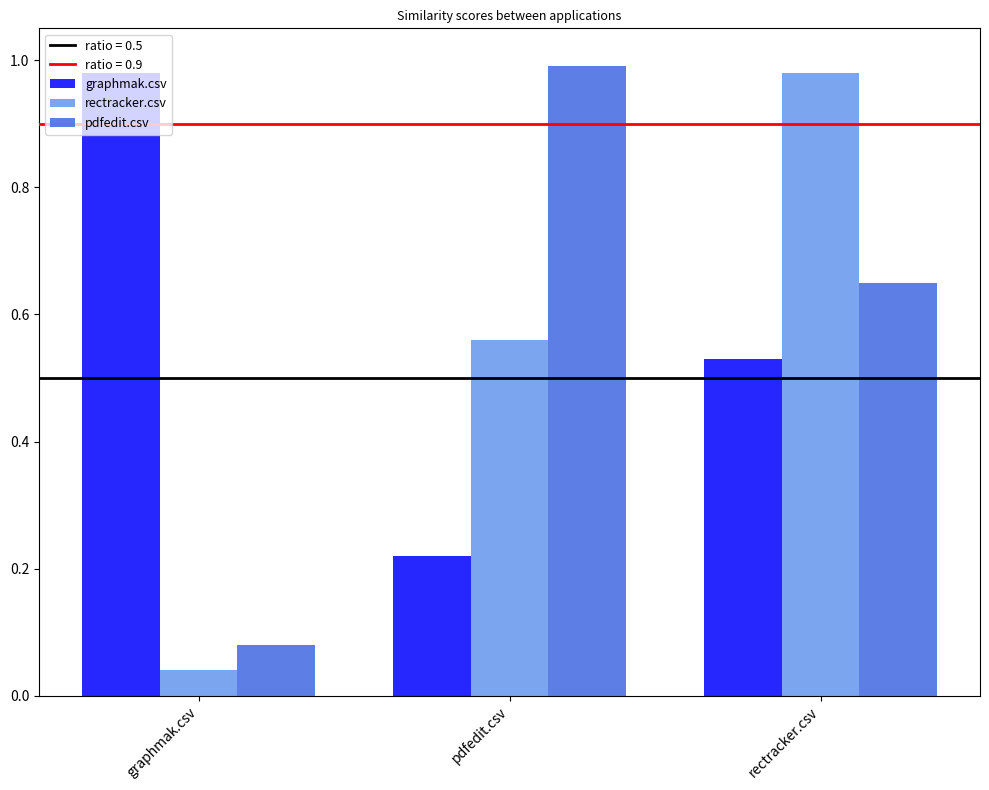

Which category has the lowest value in the graphmak.csv series?

pdfedit.csv